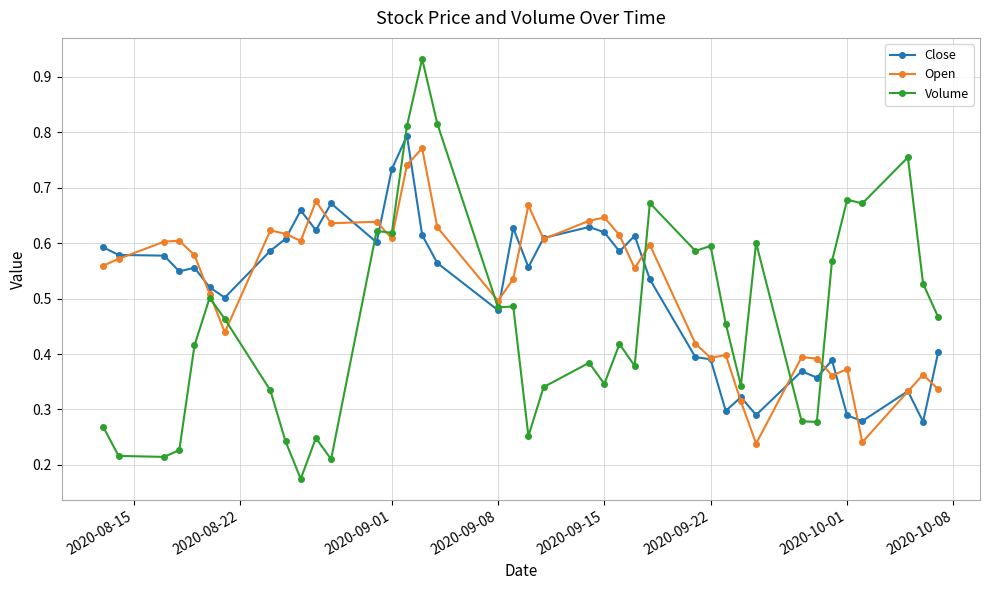

At how many categories does at least one series exceed 0?

39